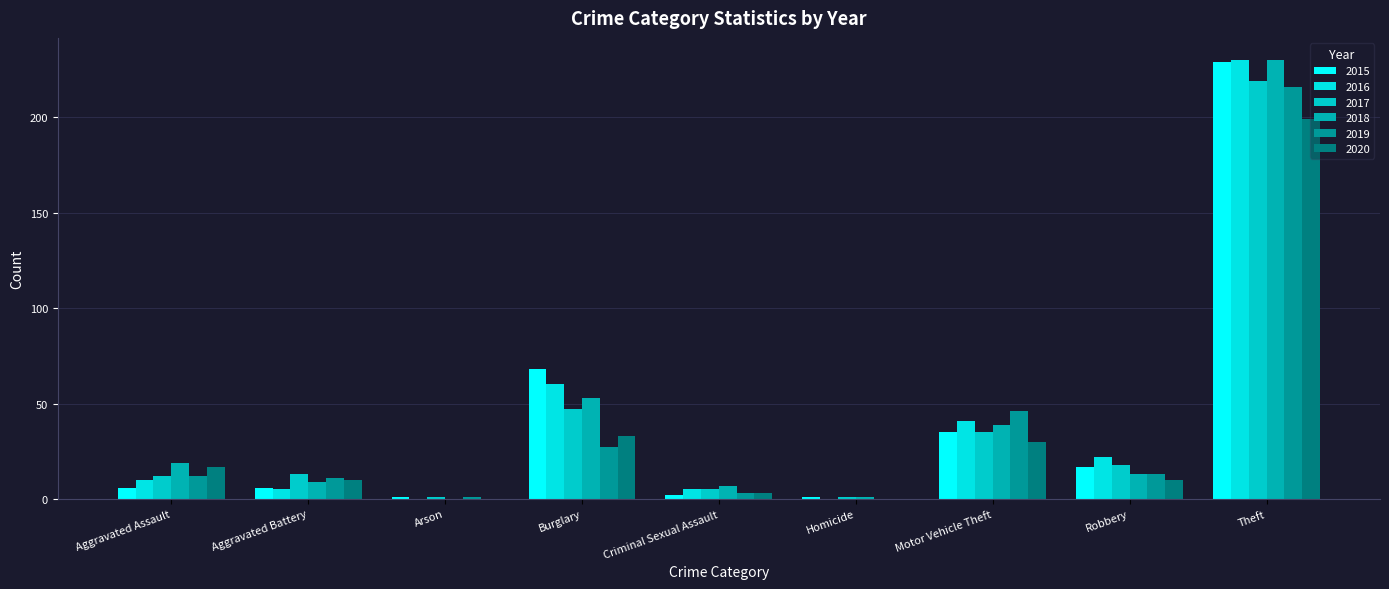

Which has a higher value, Robbery or Burglary?

Burglary